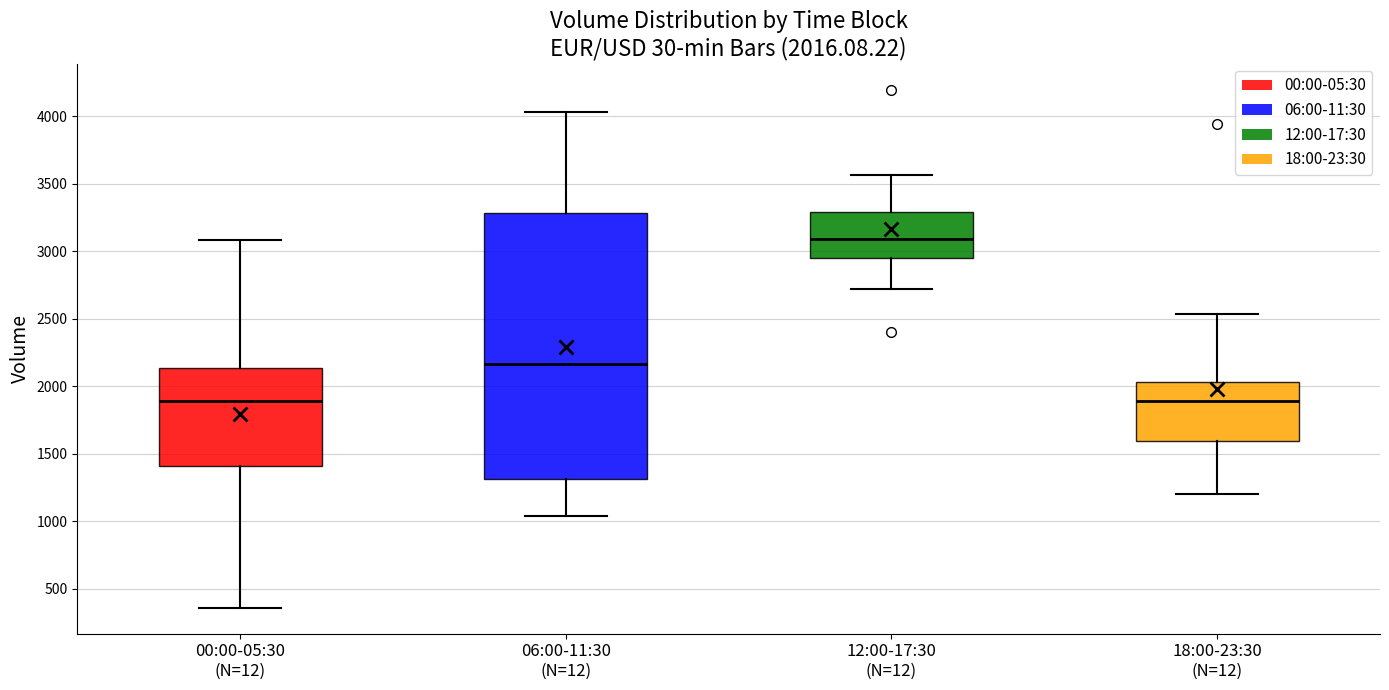

Which box's median line is the highest?

12:00-17:30 (N=12)